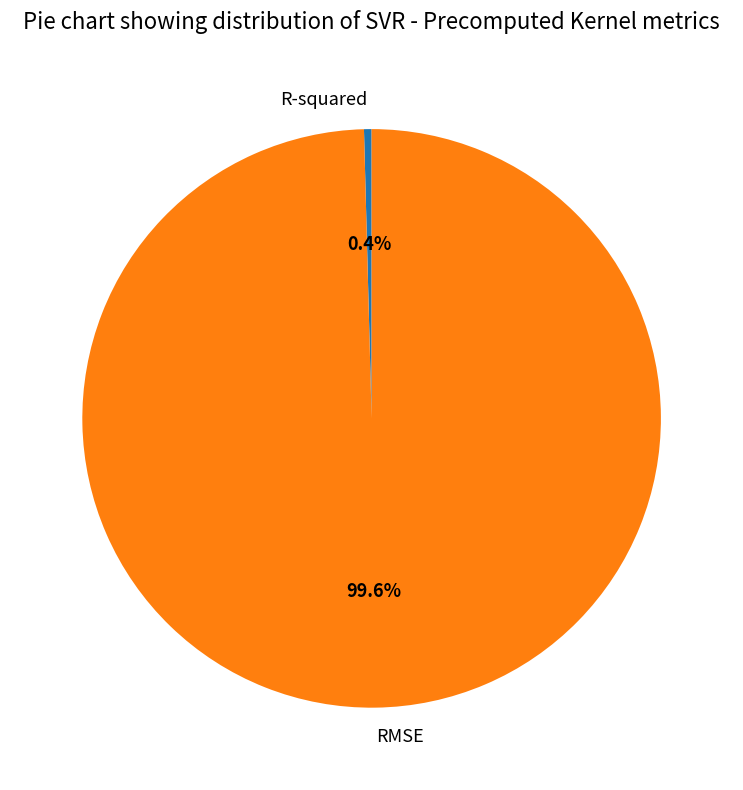

What portion of the pie excludes R-squared?

99.6%